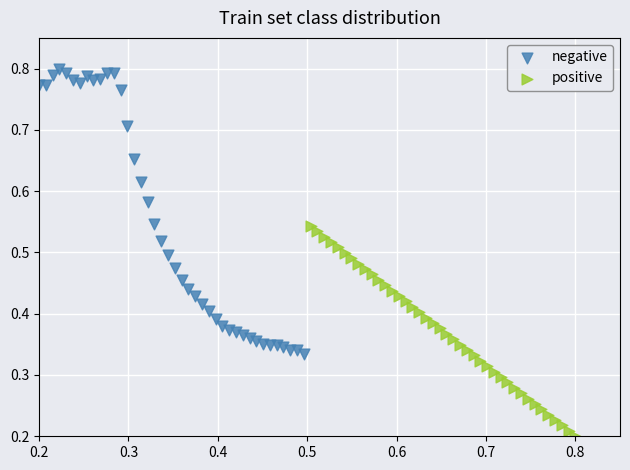

Which series reaches the maximum Y coordinate?

negative